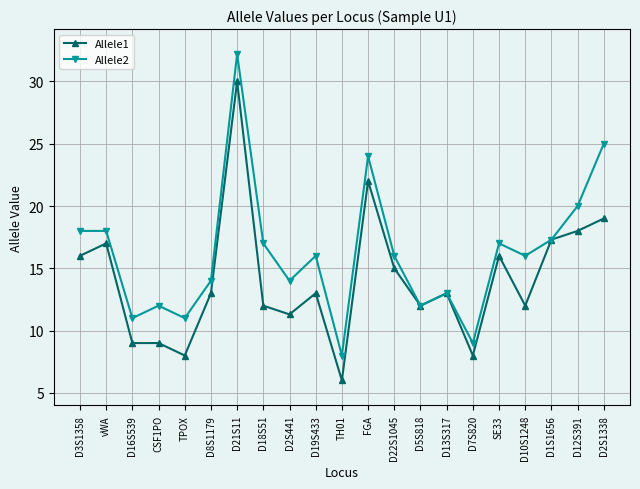

Reading right to left, extract all data points from this chart.

Allele1: 19.0	18.0	17.3	12.0	16.0	8.0	13.0	12.0	15.0	22.0	6.0	13.0	11.3	12.0	30.0	13.0	8.0	9.0	9.0	17.0	16.0
Allele2: 25.0	20.0	17.3	16.0	17.0	9.0	13.0	12.0	16.0	24.0	8.0	16.0	14.0	17.0	32.2	14.0	11.0	12.0	11.0	18.0	18.0